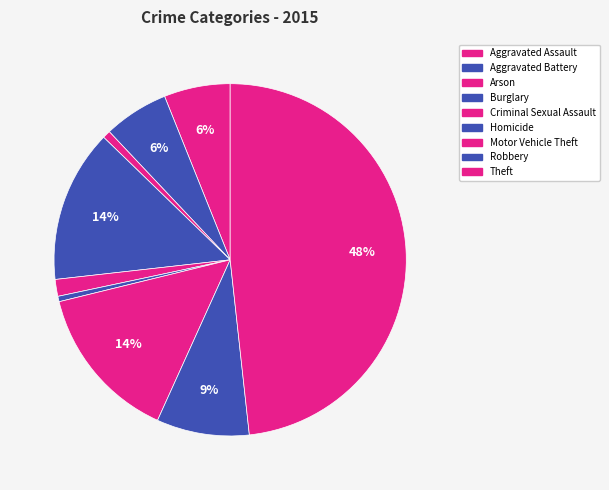

How many slices are in this pie chart?

9